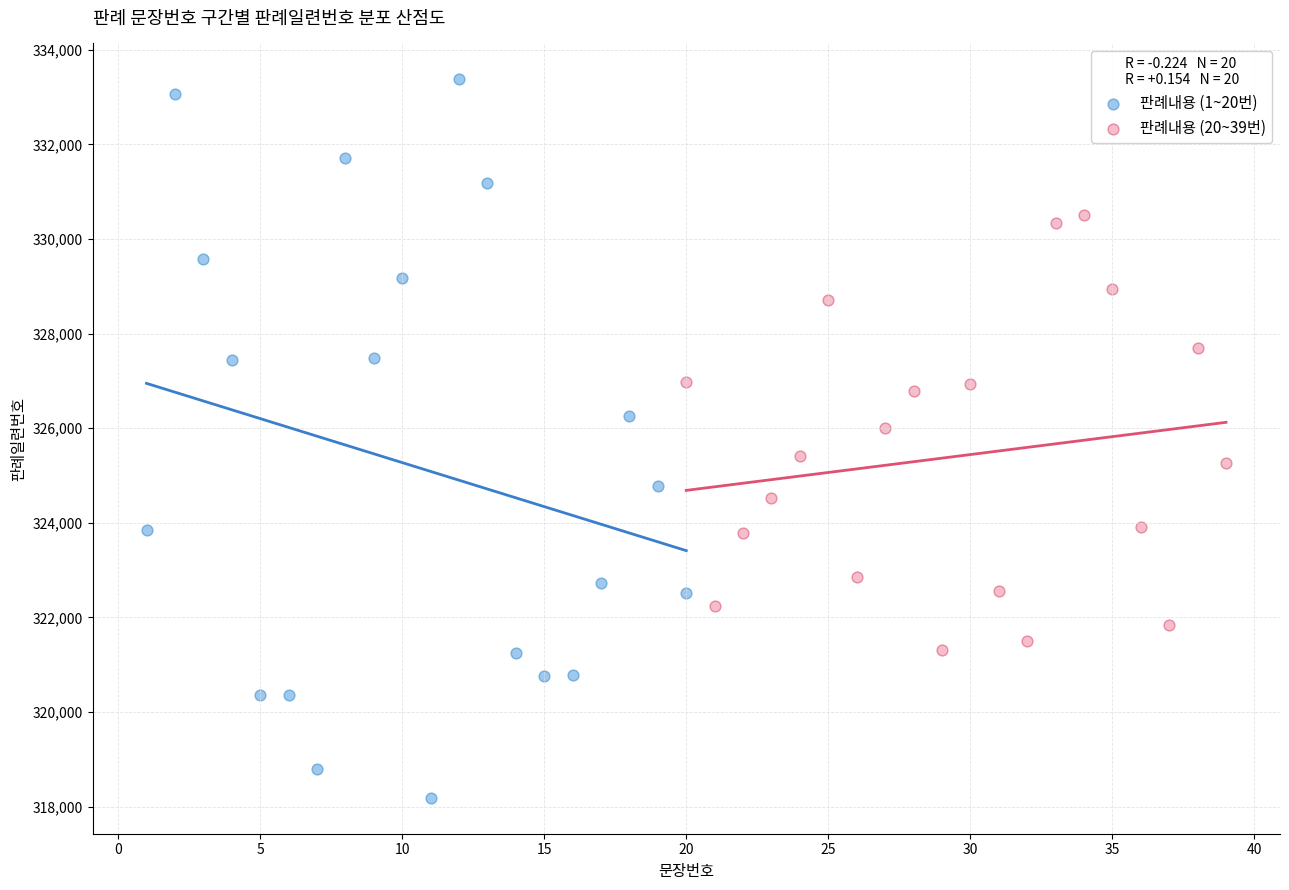

Which series contains the highest Y value?

판례내용 (1~20번)